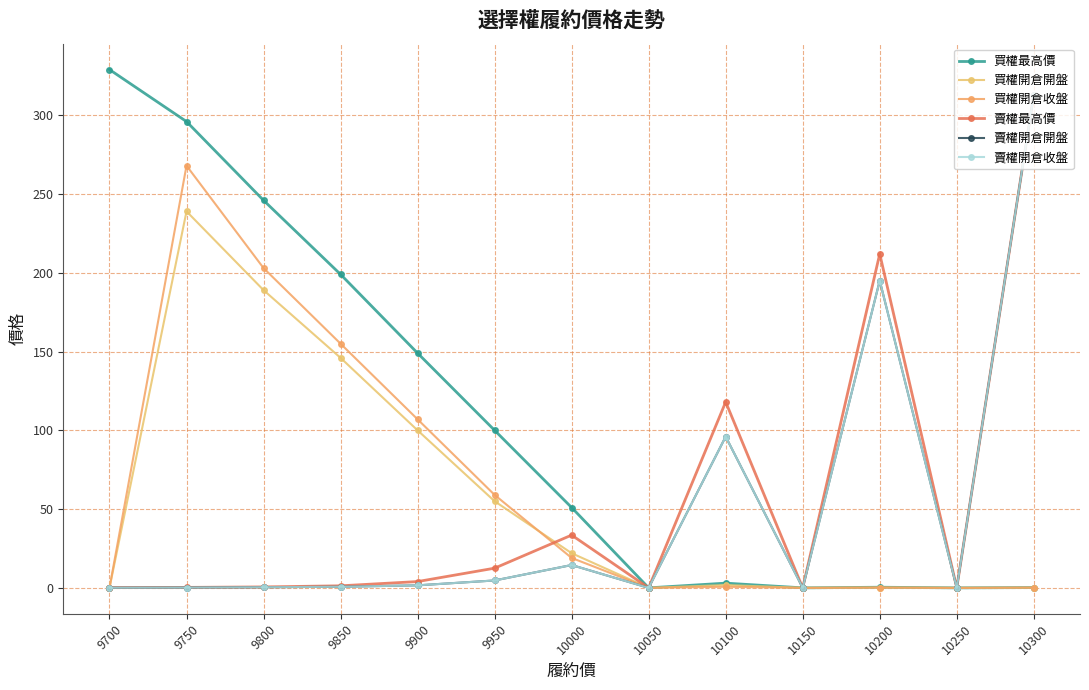

Which series changed the most between 9950 and 10050?

買權最高價